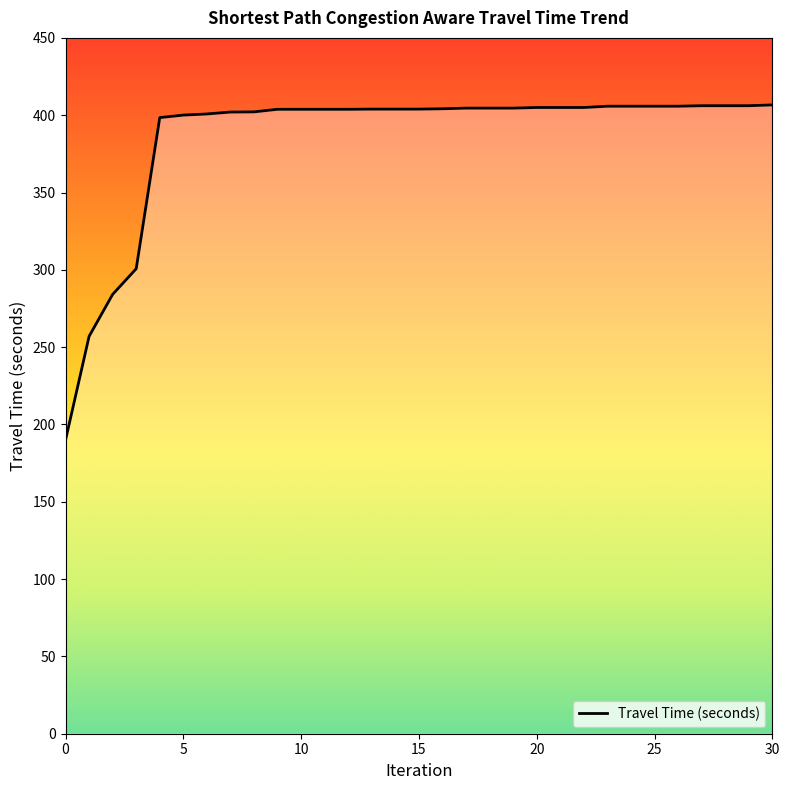

What is the difference between the maximum and minimum values?

216.8